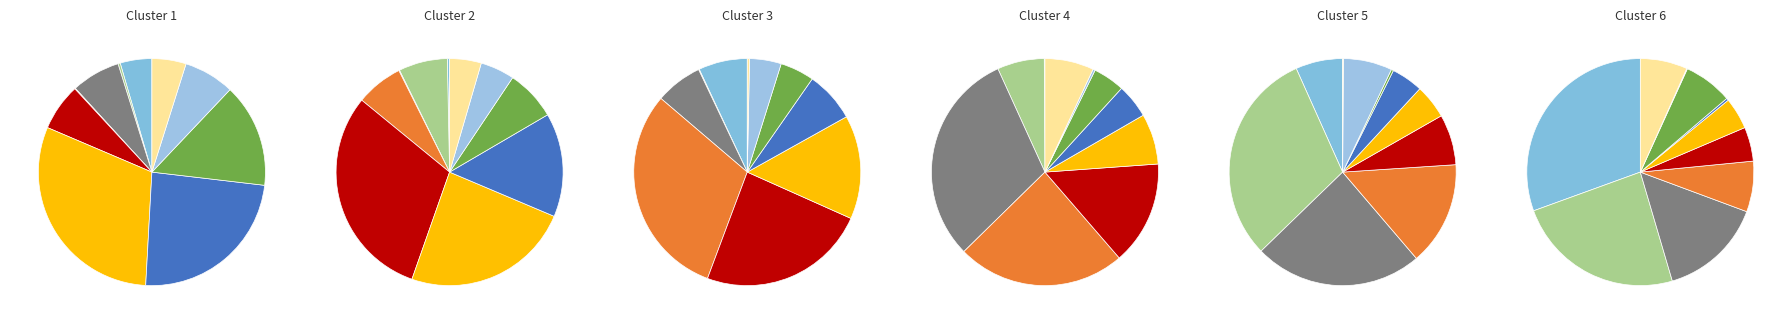

What is the change in value from روغن پایه to ضدیخ?

+101768